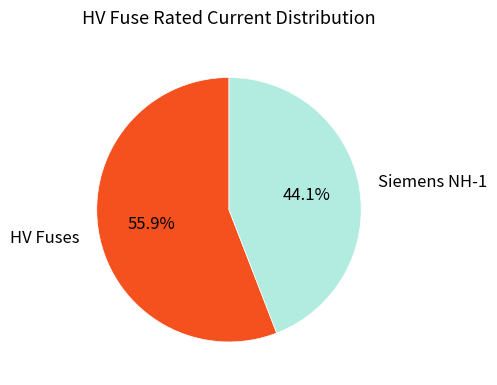

How many slices are in this pie chart?

2